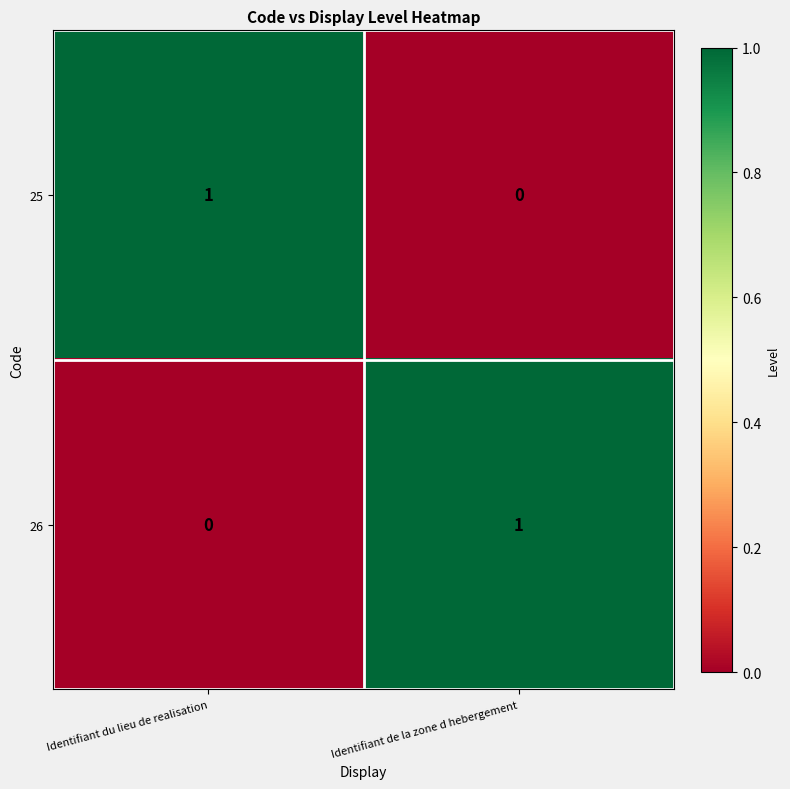

True or false: 26 has a value of 0 at Identifiant du lieu de realisation.

True